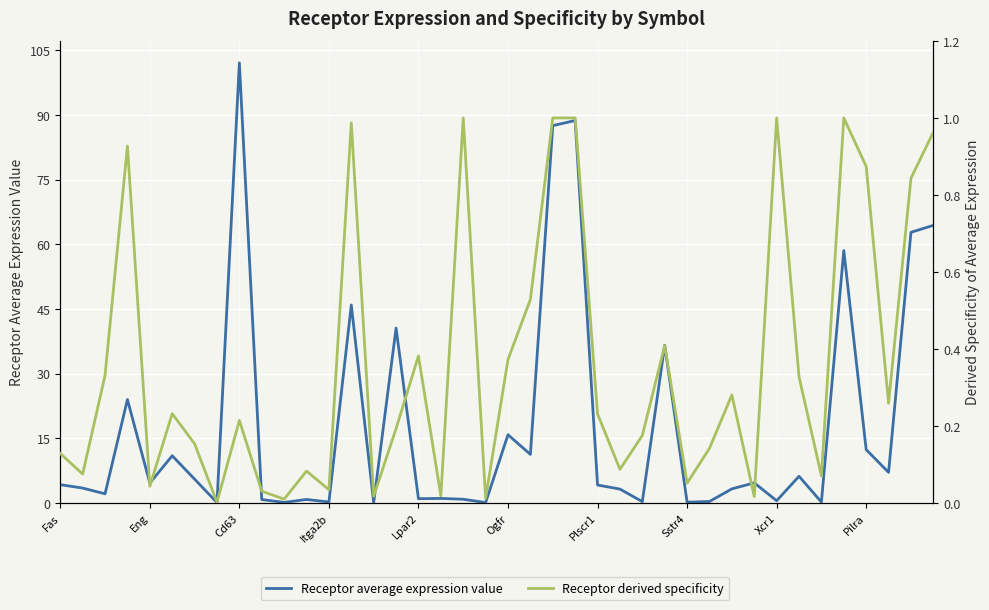

Reading right to left, extract all data points from this chart.

Receptor average expression value: 64.4	62.8	7.1	12.4	58.6	0.2	6.2	0.5	4.7	3.3	0.3	0.2	36.6	0.3	3.2	4.2	88.7	87.6	11.3	15.8	0.1	0.9	1.0	1.0	40.6	0.1	45.9	0.2	0.8	0.1	0.8	102.1	0.1	5.5	10.9	4.6	24.0	2.1	3.5	4.2
Receptor derived specificity: 1.0	0.8	0.3	0.9	1.0	0.1	0.3	1.0	0.0	0.3	0.1	0.1	0.4	0.2	0.1	0.2	1.0	1.0	0.5	0.4	0.0	1.0	0.0	0.4	0.2	0.0	1.0	0.0	0.1	0.0	0.0	0.2	0.0	0.2	0.2	0.0	0.9	0.3	0.1	0.1